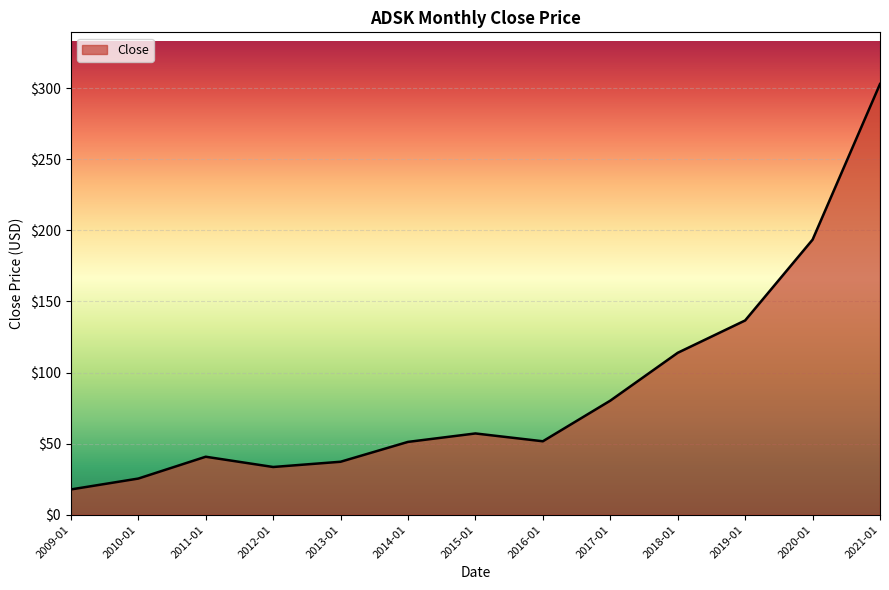

What is the average value?

87.8